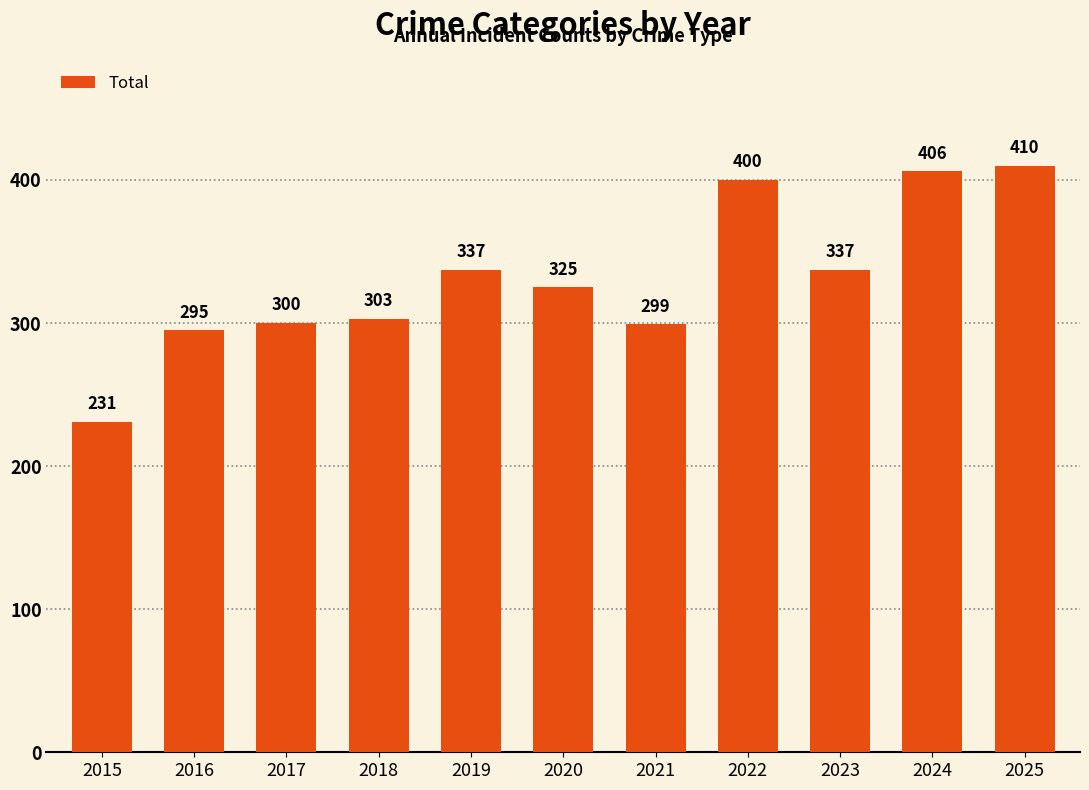

Which has a higher value, 2020 or 2016?

2020